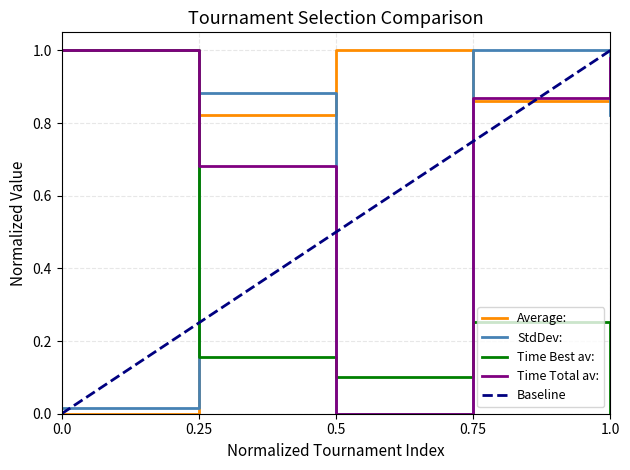

At which category does StdDev: reach its first local valley?

0.5